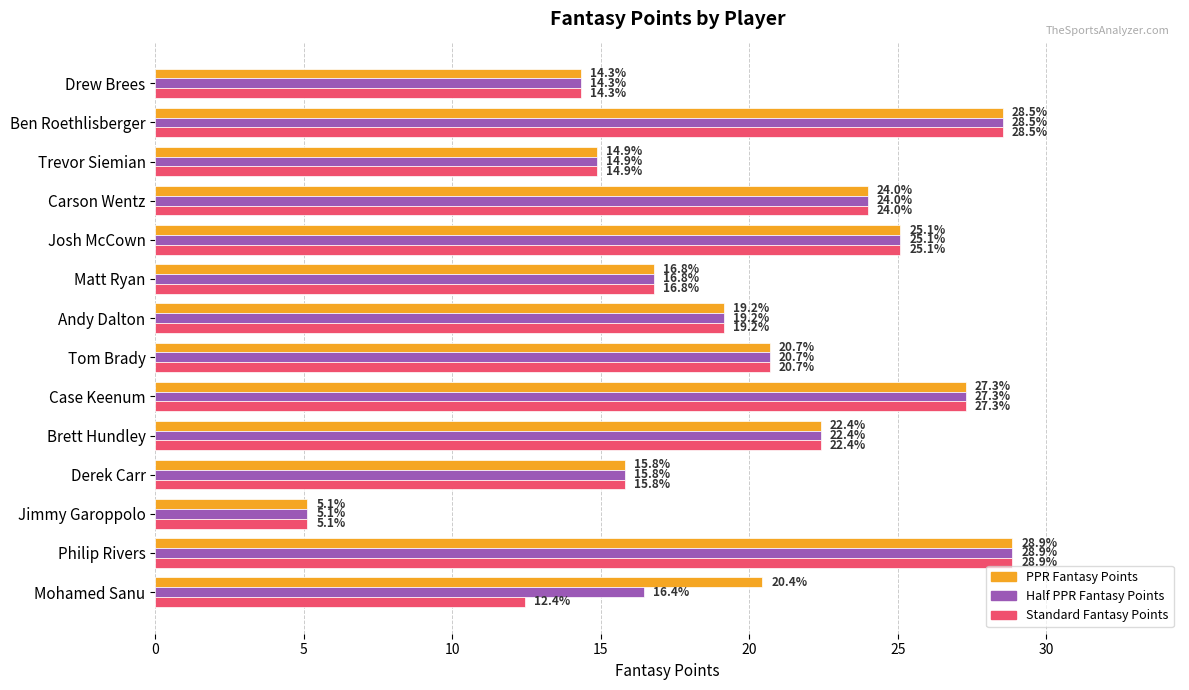

At which category is the sum across all series the highest?

Philip Rivers